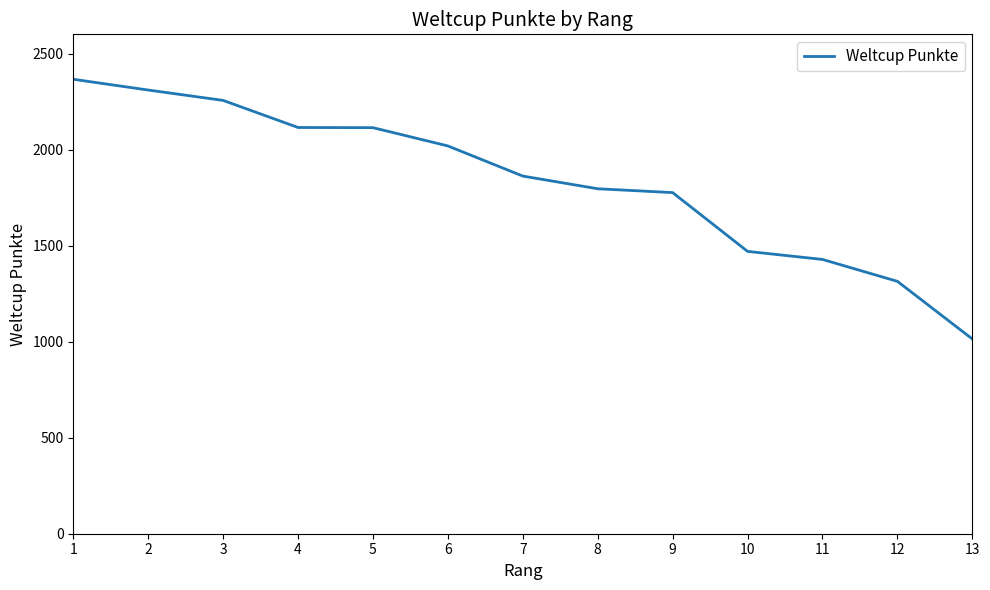

What is the change in value from 5 to 10?

-644